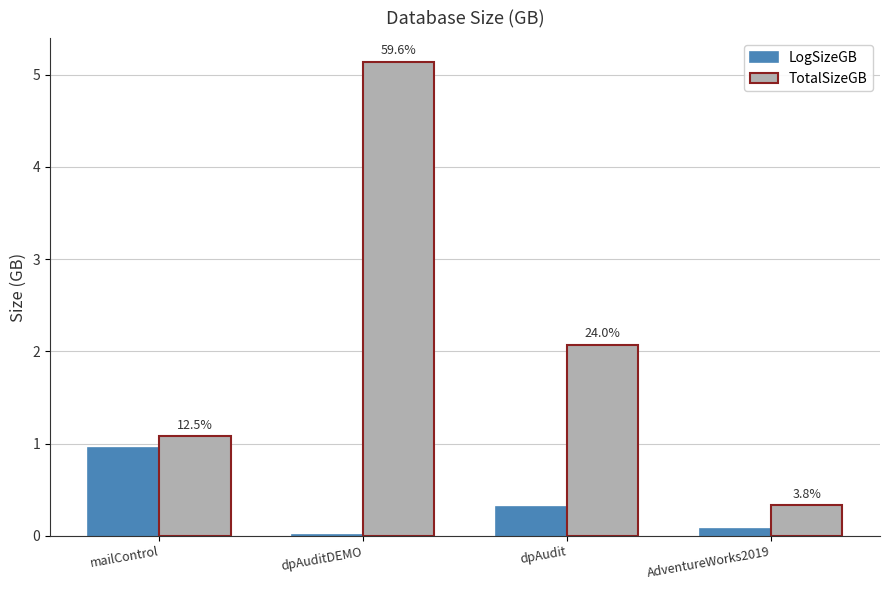

What position from the left is dpAudit?

3